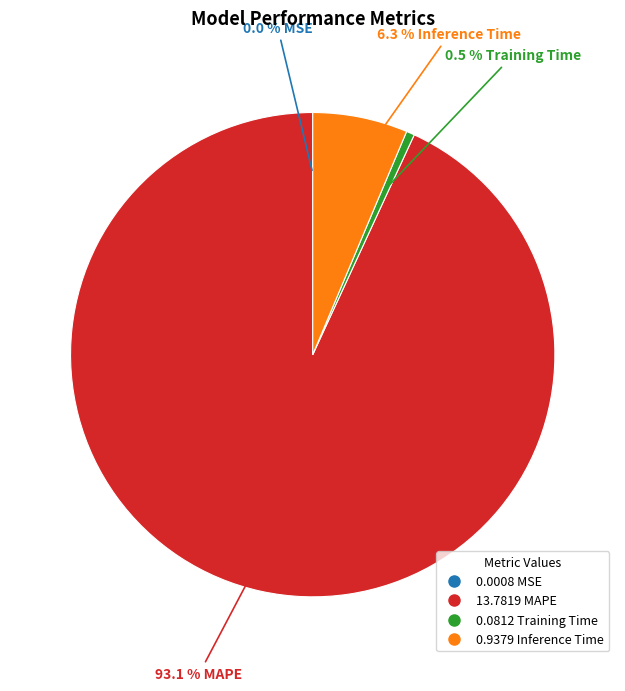

Is there any slice that represents more than half of the pie?

Yes